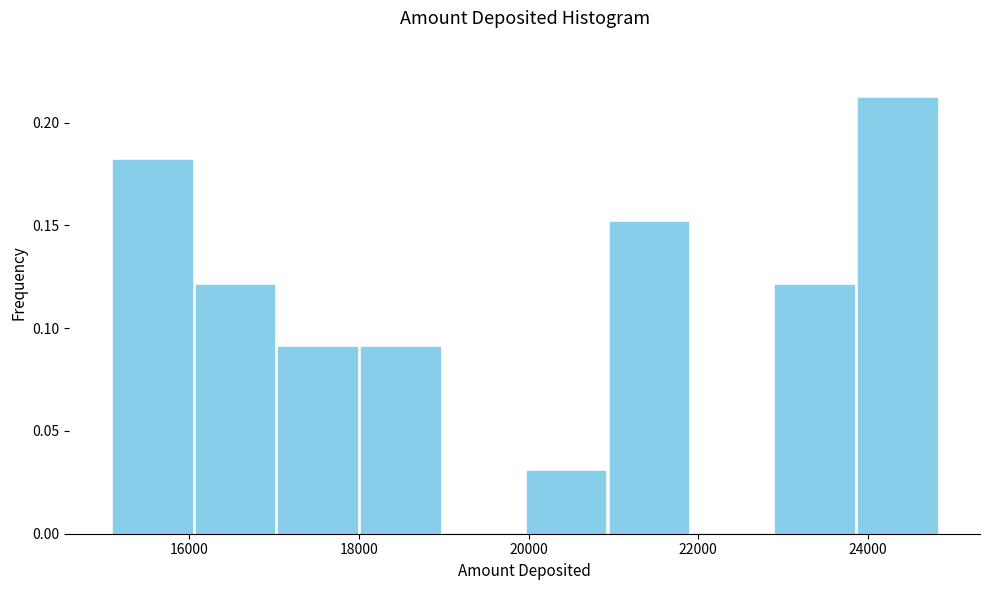

What is the height of the bar covering 23800 to 24800 on the x-axis? Neither the bar edges nor the heights are printed on the chart, so give them approximately, as read against the axes.

0.21